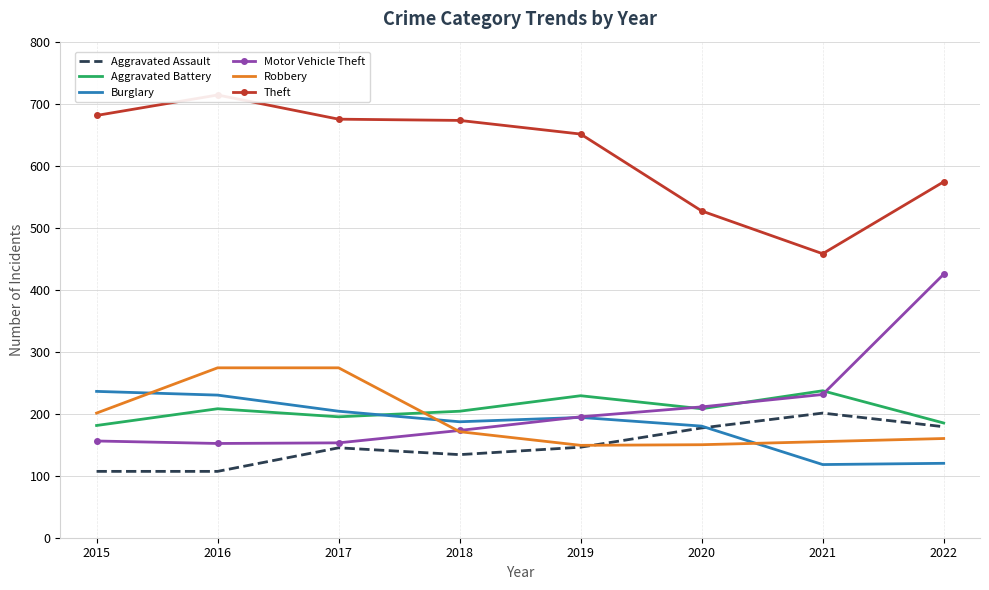

What is the difference between the maximum and second lowest values in the Robbery series?

124